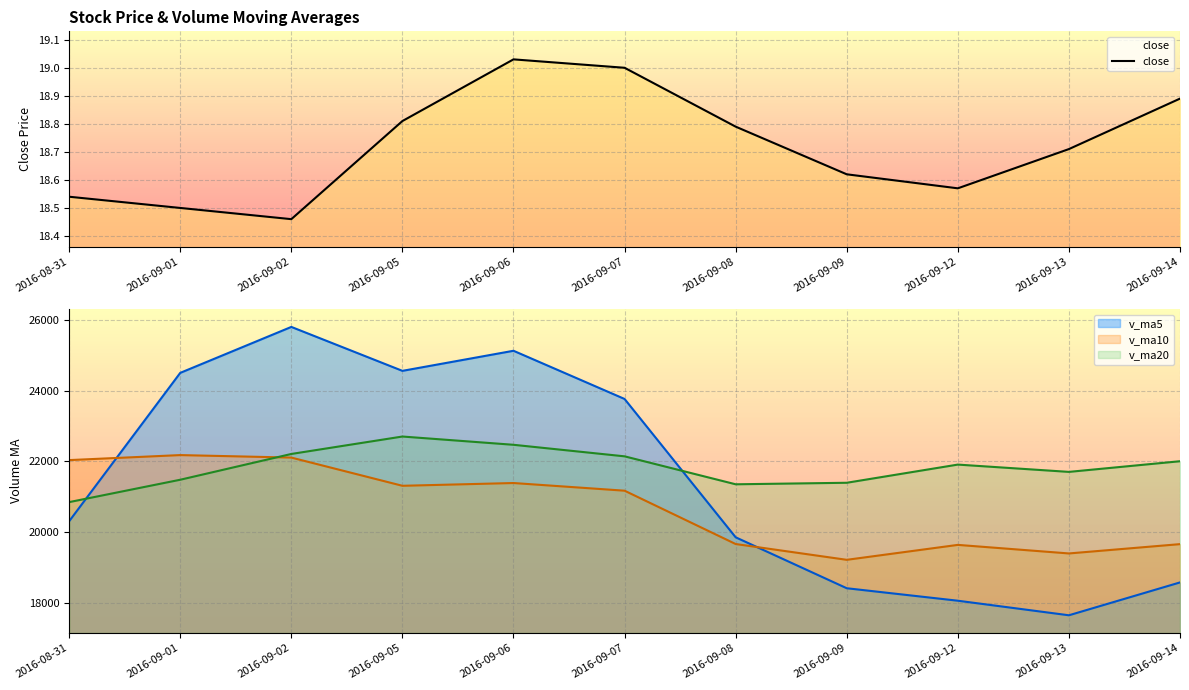

Does the chart display data point markers on the line(s)?

No